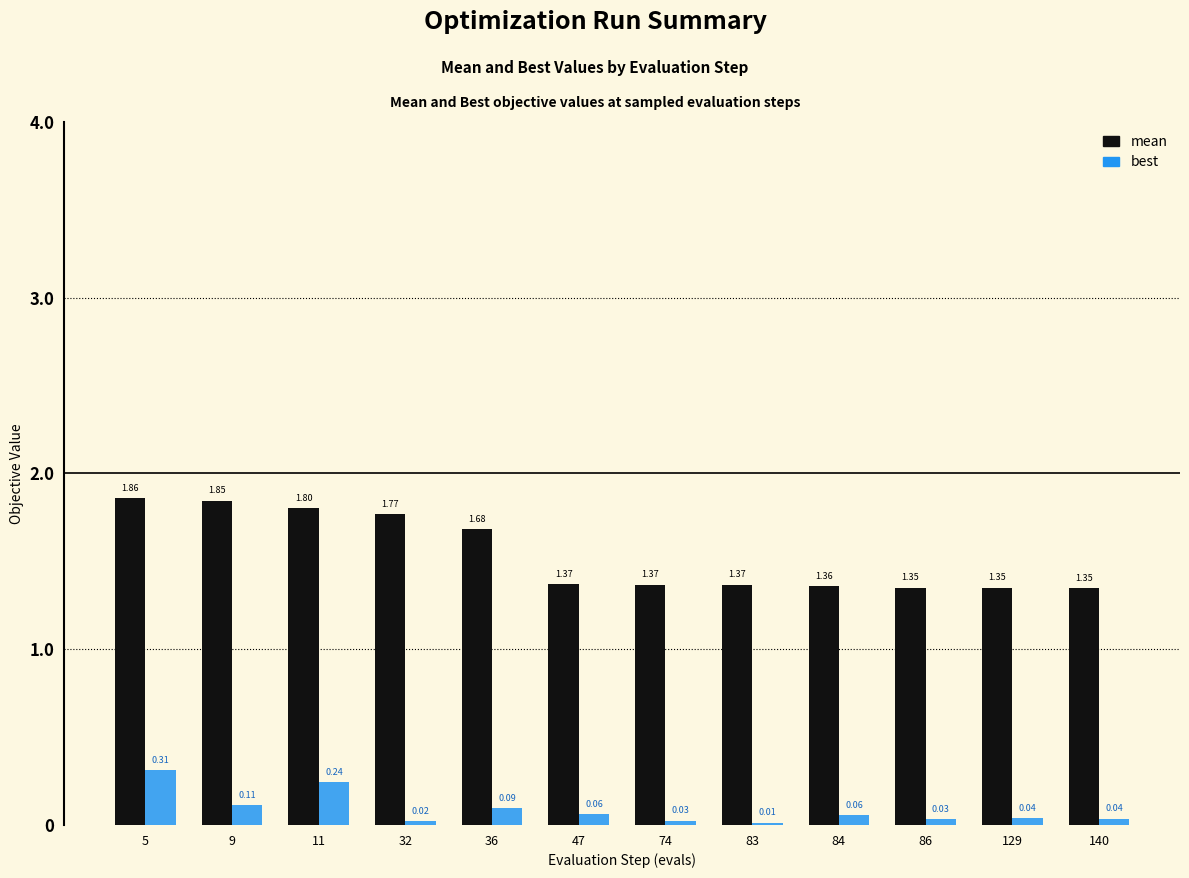

Which series has the largest range (max minus min)?

mean